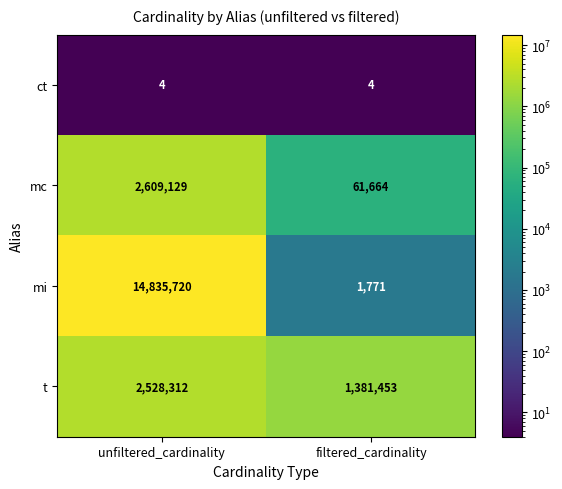

Is it true that t equals 2528312 at unfiltered_cardinality?

True